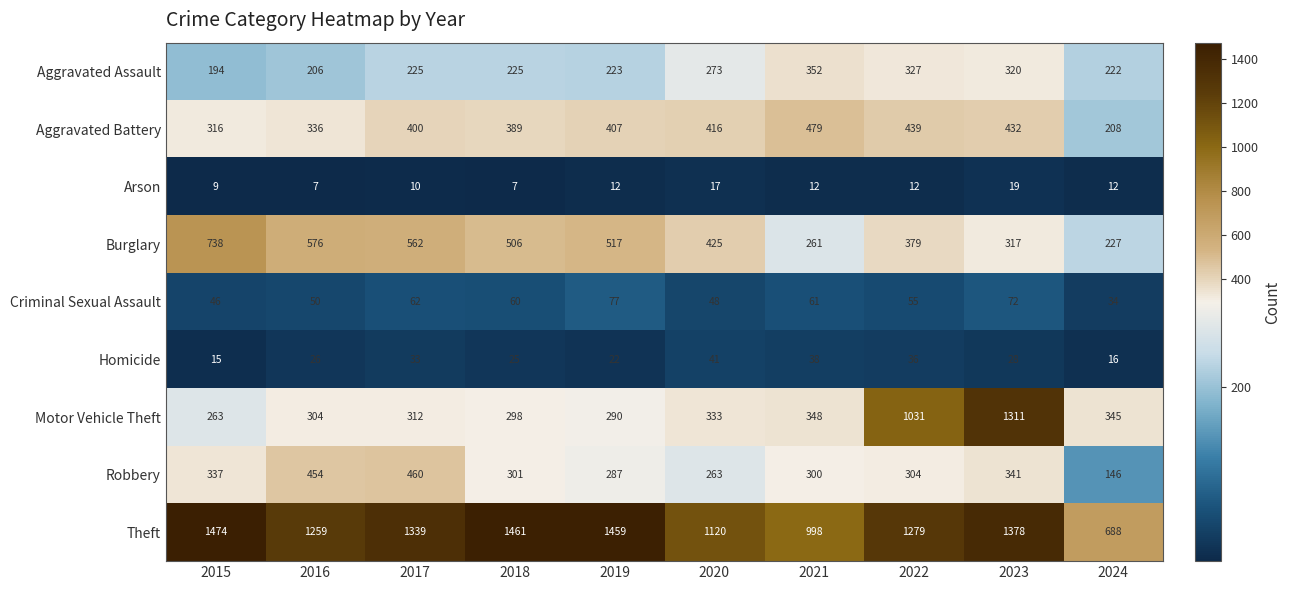

The Robbery series shows 300 at 2021. True or false?

True